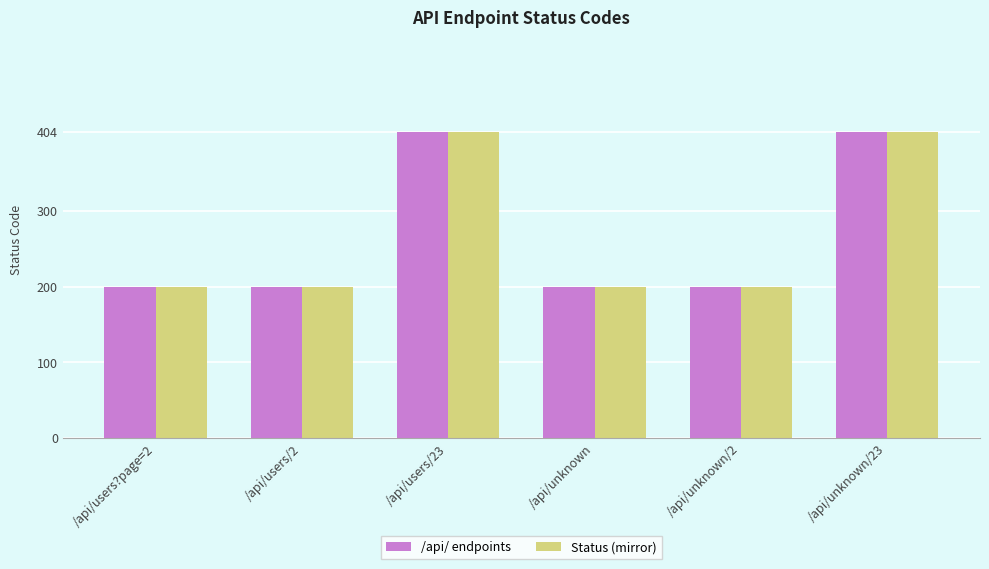

What is the difference between the second highest and minimum values in the Status (mirror) series?

204